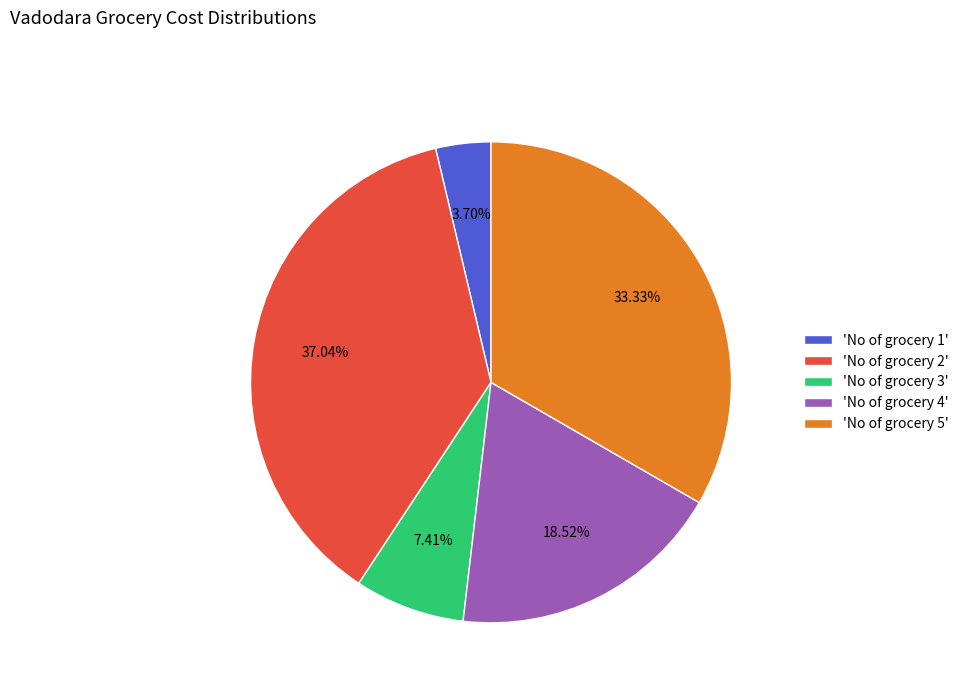

Between 'No of grocery 2' and 'No of grocery 1', which is larger?

'No of grocery 2'